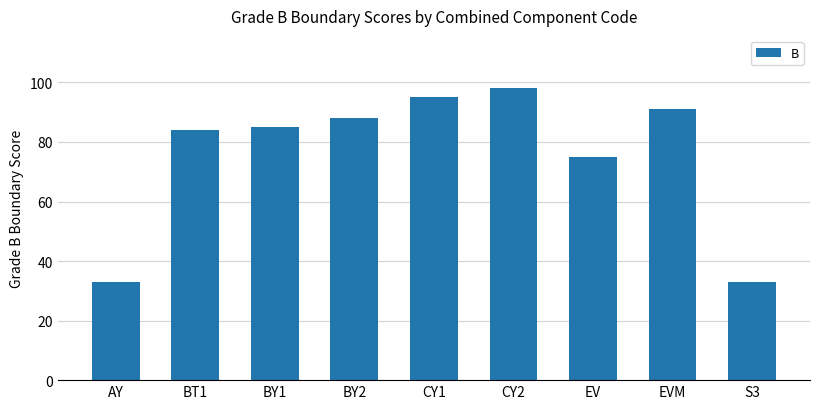

How many categories are shown in the chart?

9